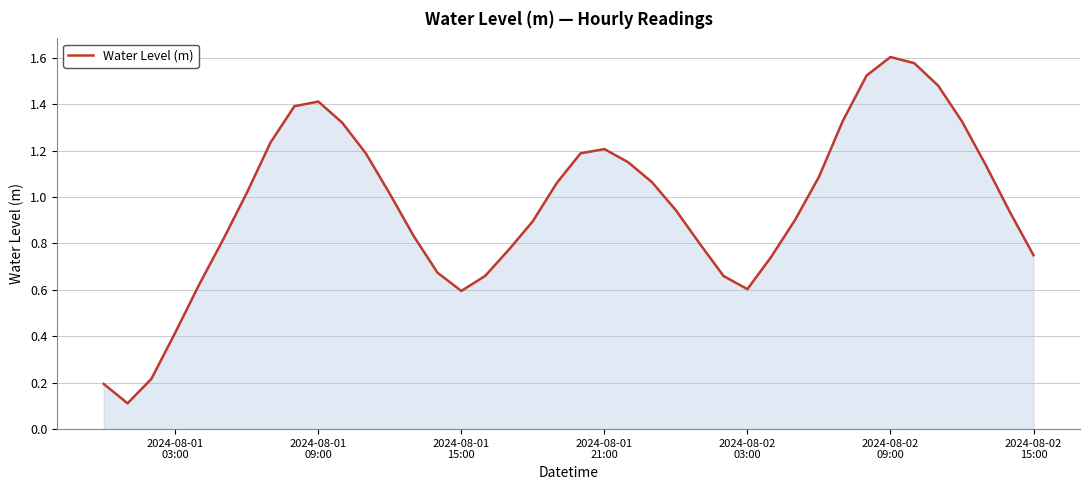

How many interior local peaks (higher than both neighbors) does the data have?

3